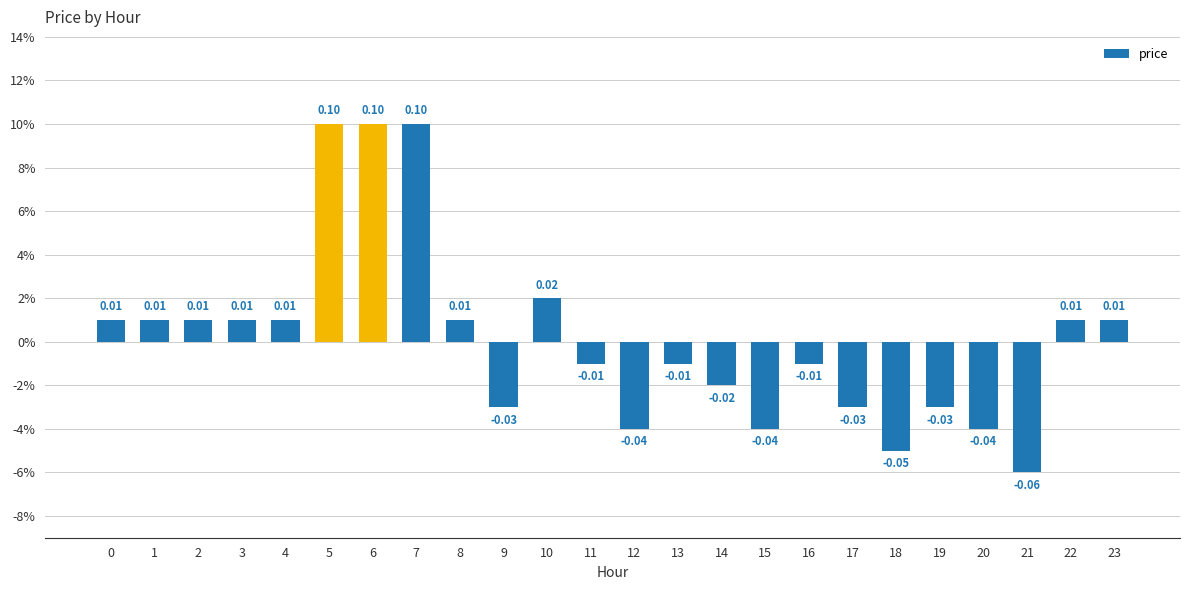

Rank the categories by value from highest to lowest.

5, 6, 7, 10, 0, 1, 2, 3, 4, 8, 22, 23, 11, 13, 16, 14, 9, 17, 19, 12, 15, 20, 18, 21